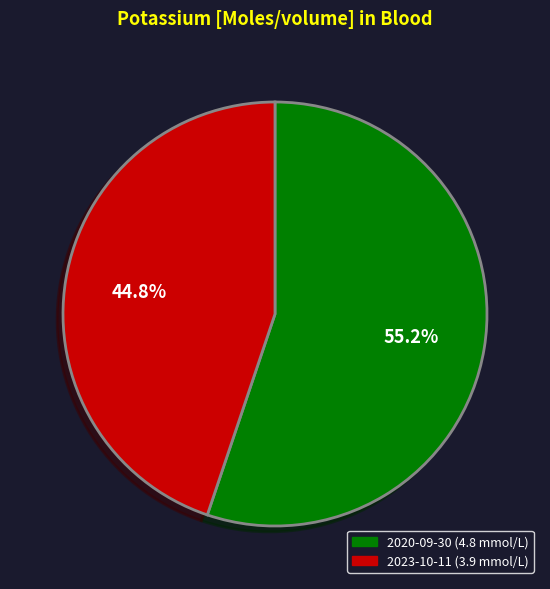

What is the total percentage of 2020-09-30 (4.8 mmol/L) and 2023-10-11 (3.9 mmol/L)?

100.0%